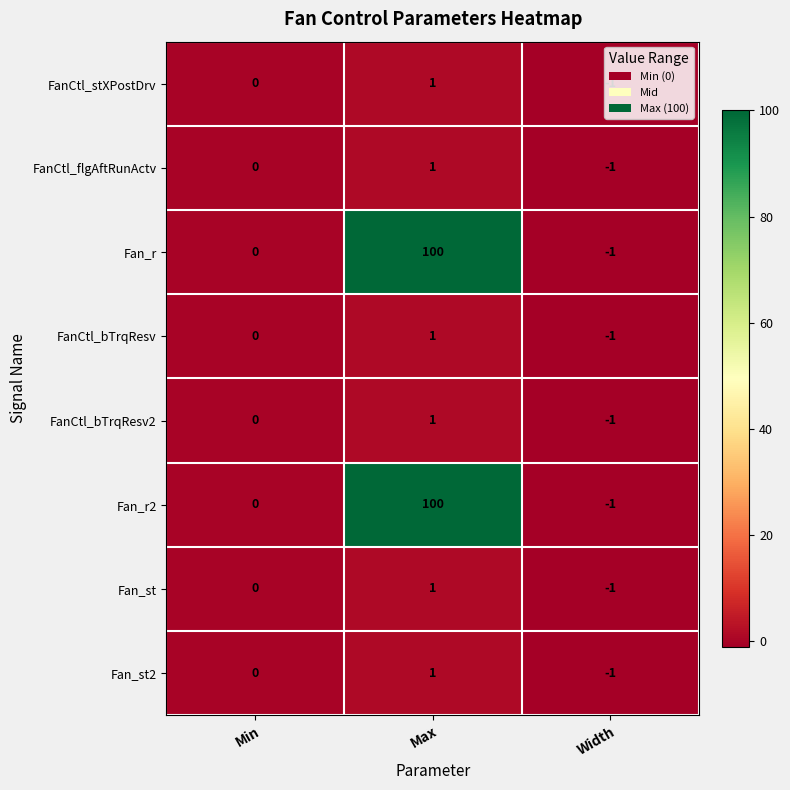

Rank the categories by FanCtl_bTrqResv2 value from lowest to highest.

Width, Min, Max